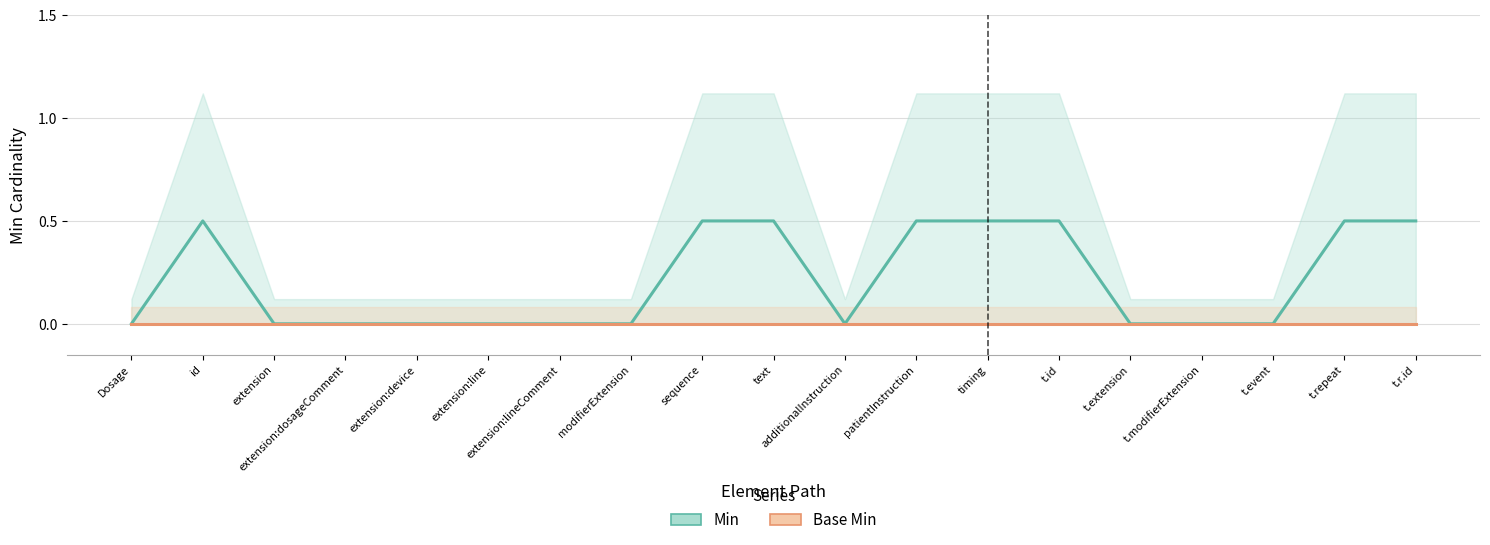

List the series in order of their overall mean, lowest first.

Base Min, Min